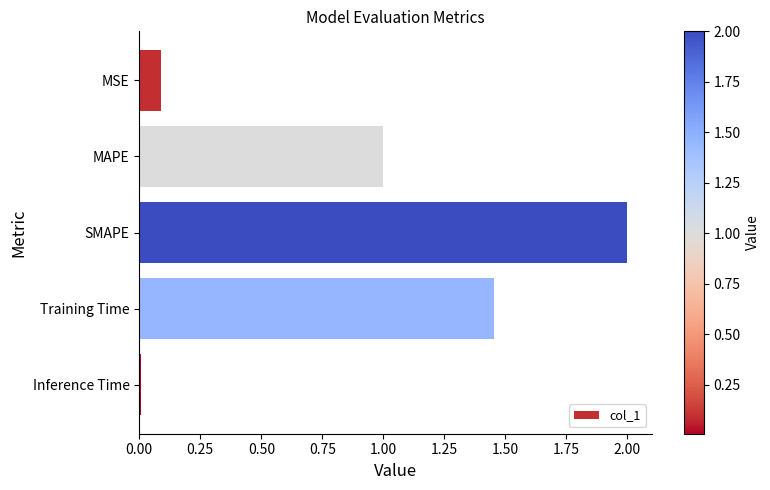

Rank the categories by value from lowest to highest.

Inference Time, MSE, MAPE, Training Time, SMAPE